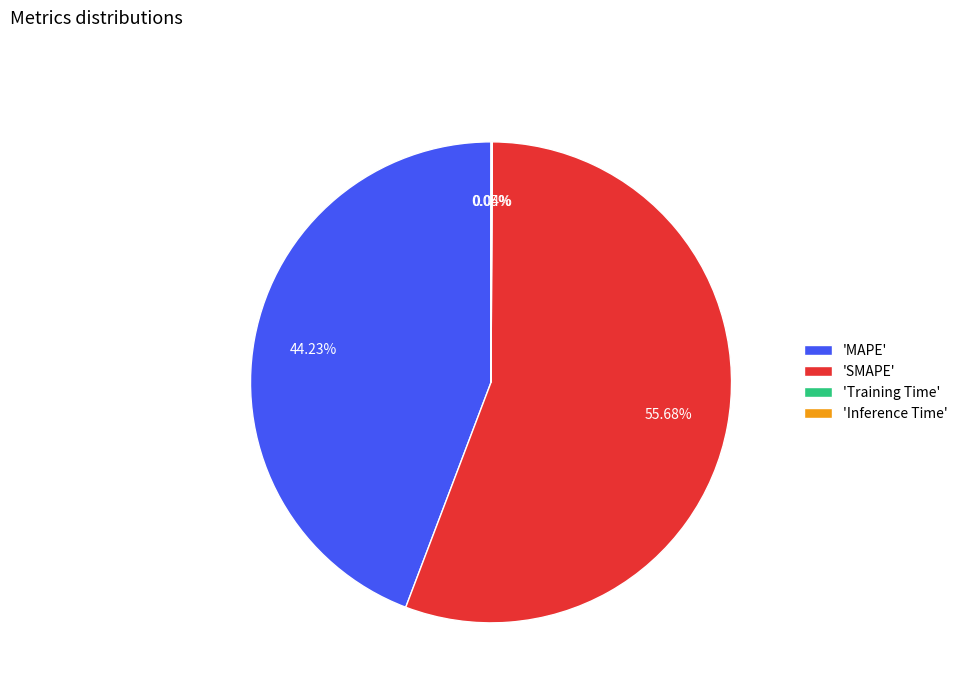

What is the largest slice in the pie chart?

'SMAPE'